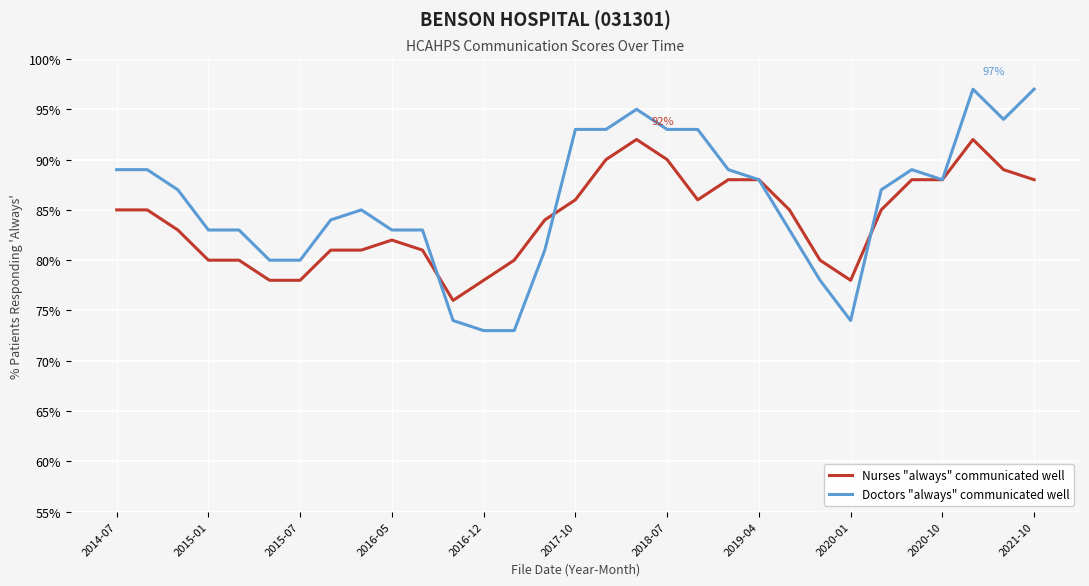

What is the smallest value displayed?

73